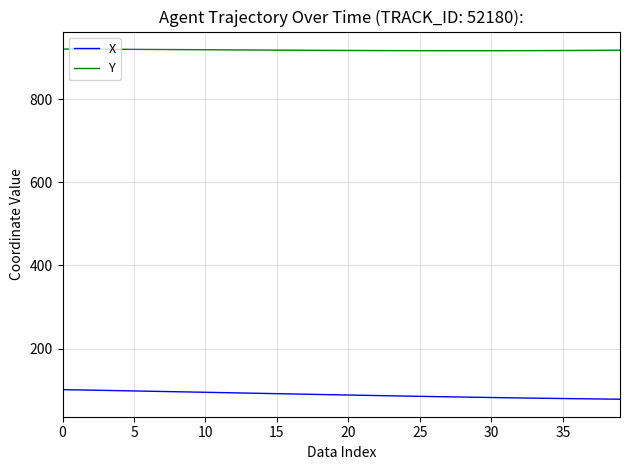

Rank the series by their average value, from highest to lowest.

Y, X